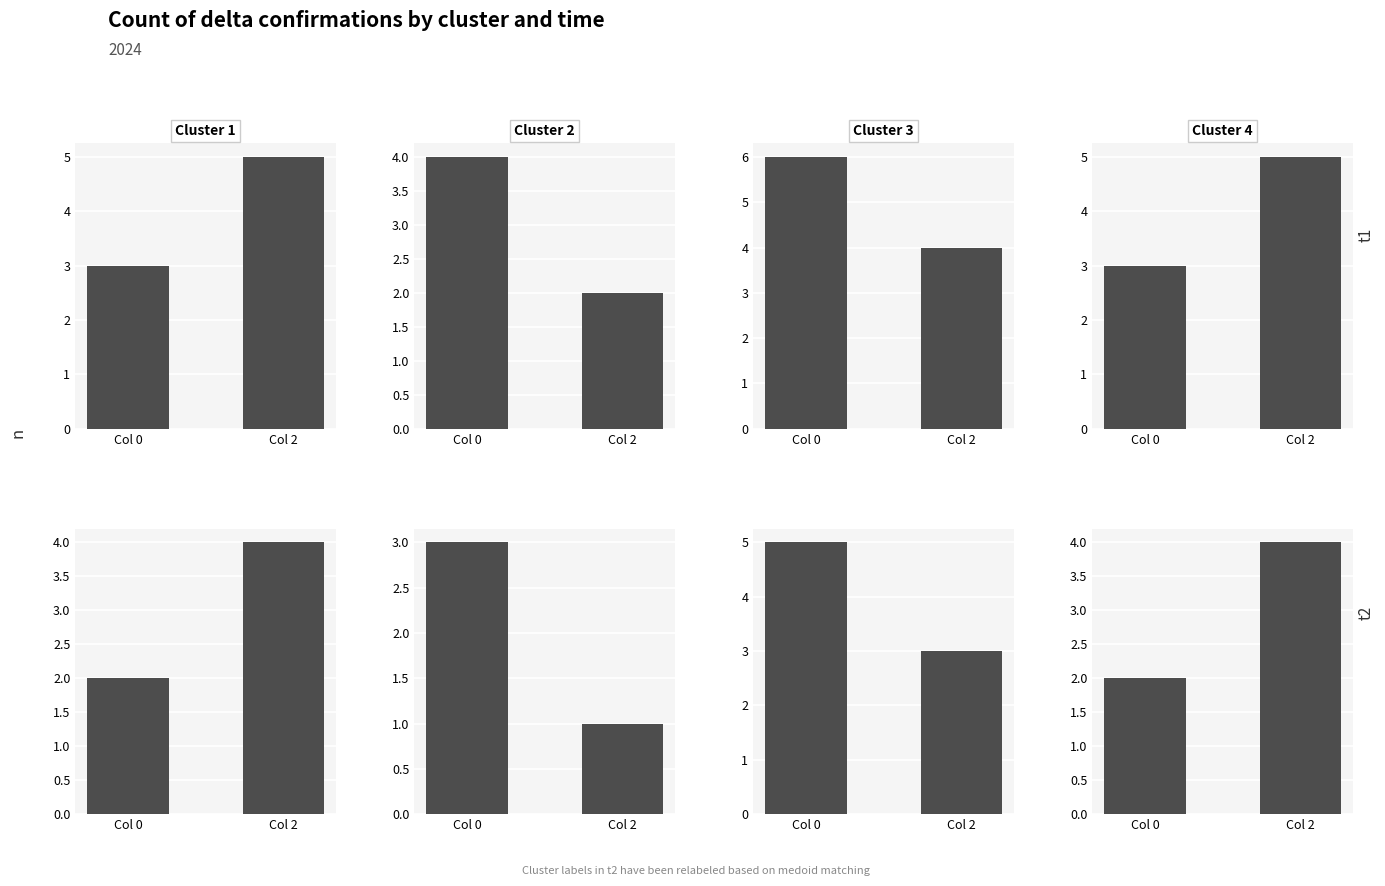

What is the total value across all series at Col 0?

5